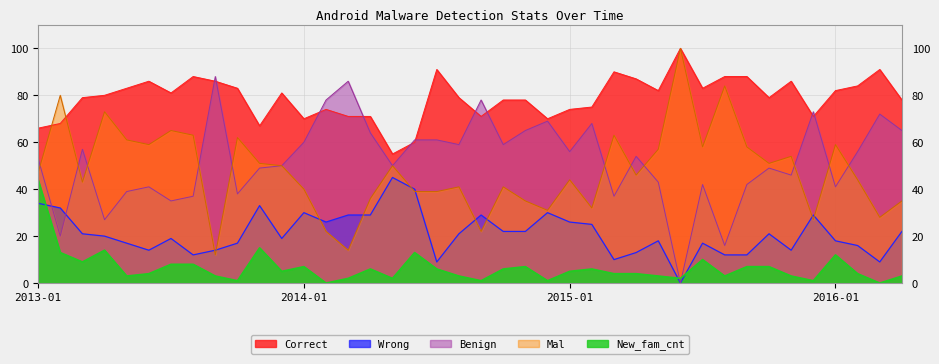

True or false: Benign has more than 2 points higher than both neighbors.

True